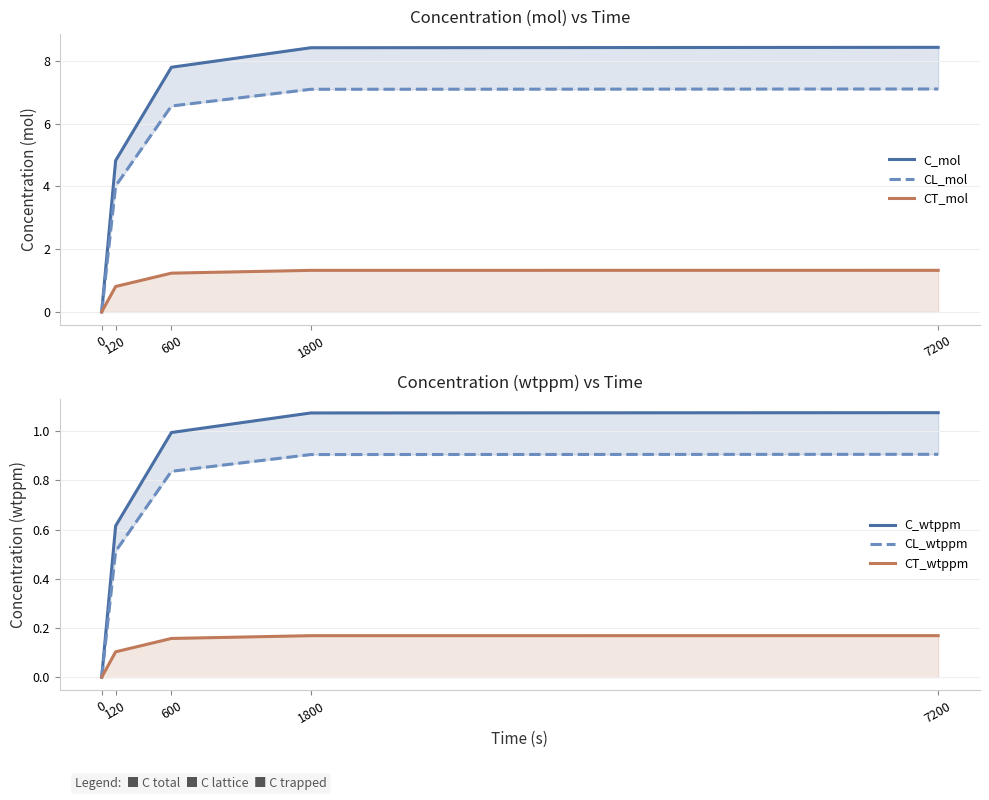

Is the value of CT_mol at 120 greater than the value of CT_wtppm at 0?

Yes